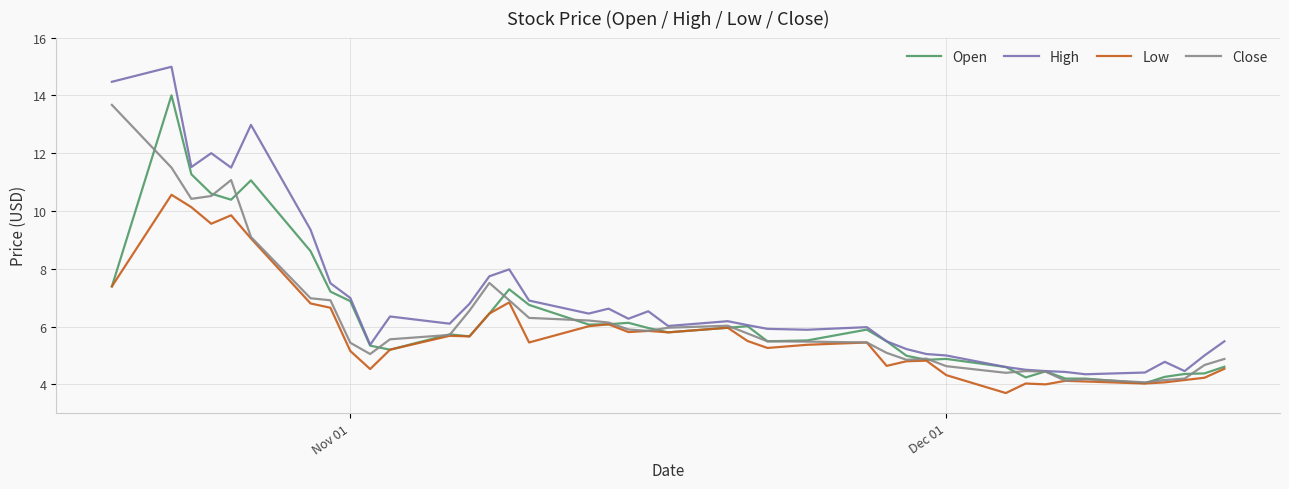

Which series has the largest range (max minus min)?

High